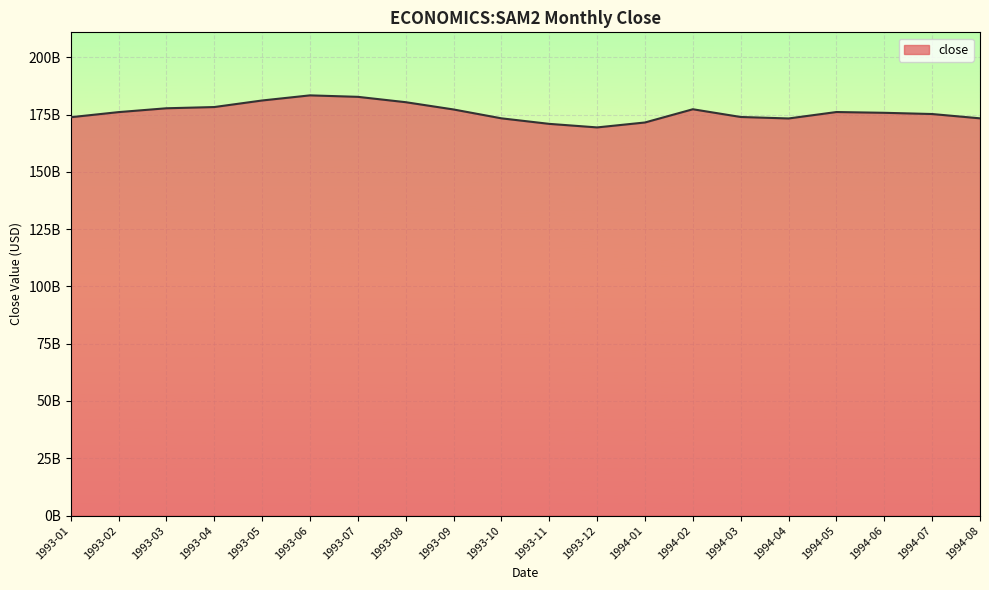

Does the chart display data point markers on the line(s)?

No